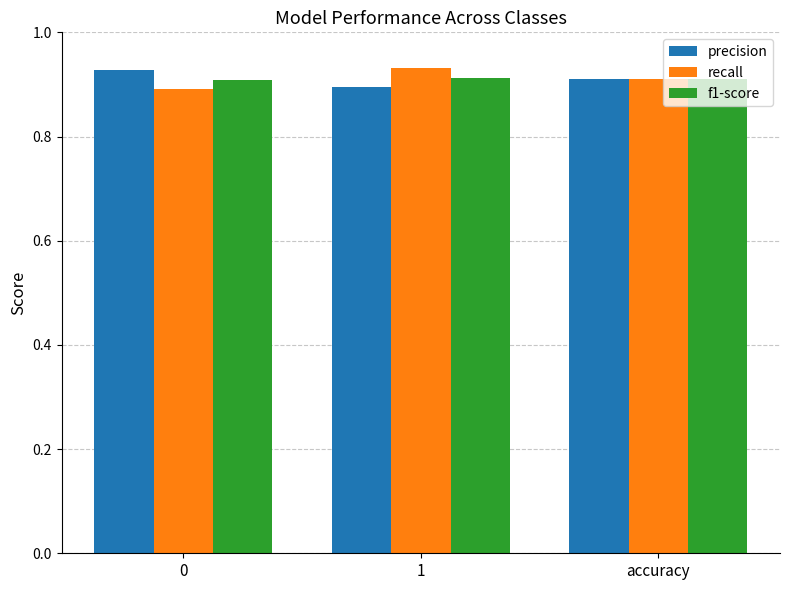

What is the total value across all series at 0?

2.7